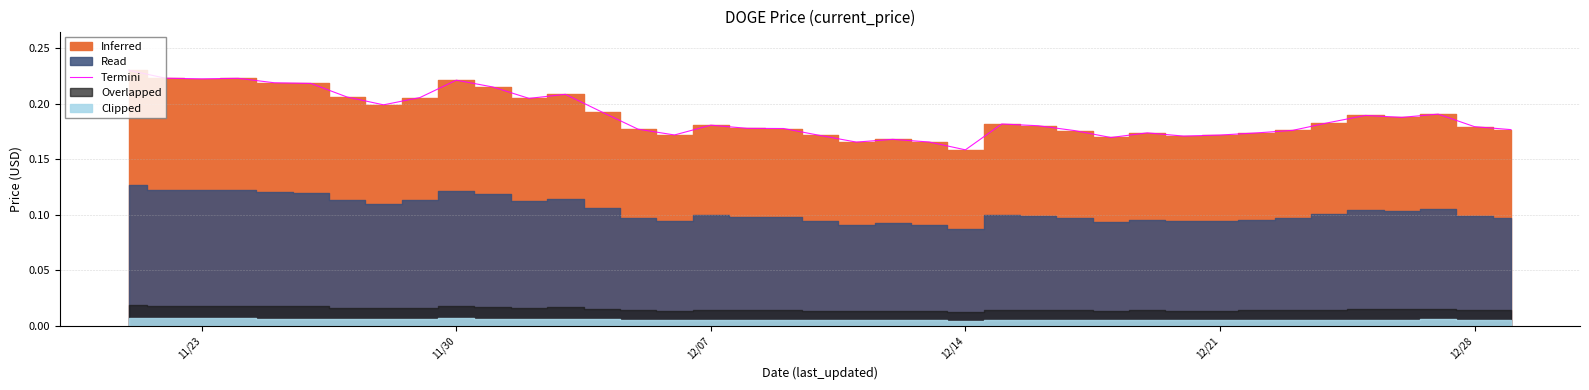

Is it true that the value at 12/07 is 0.2?

True